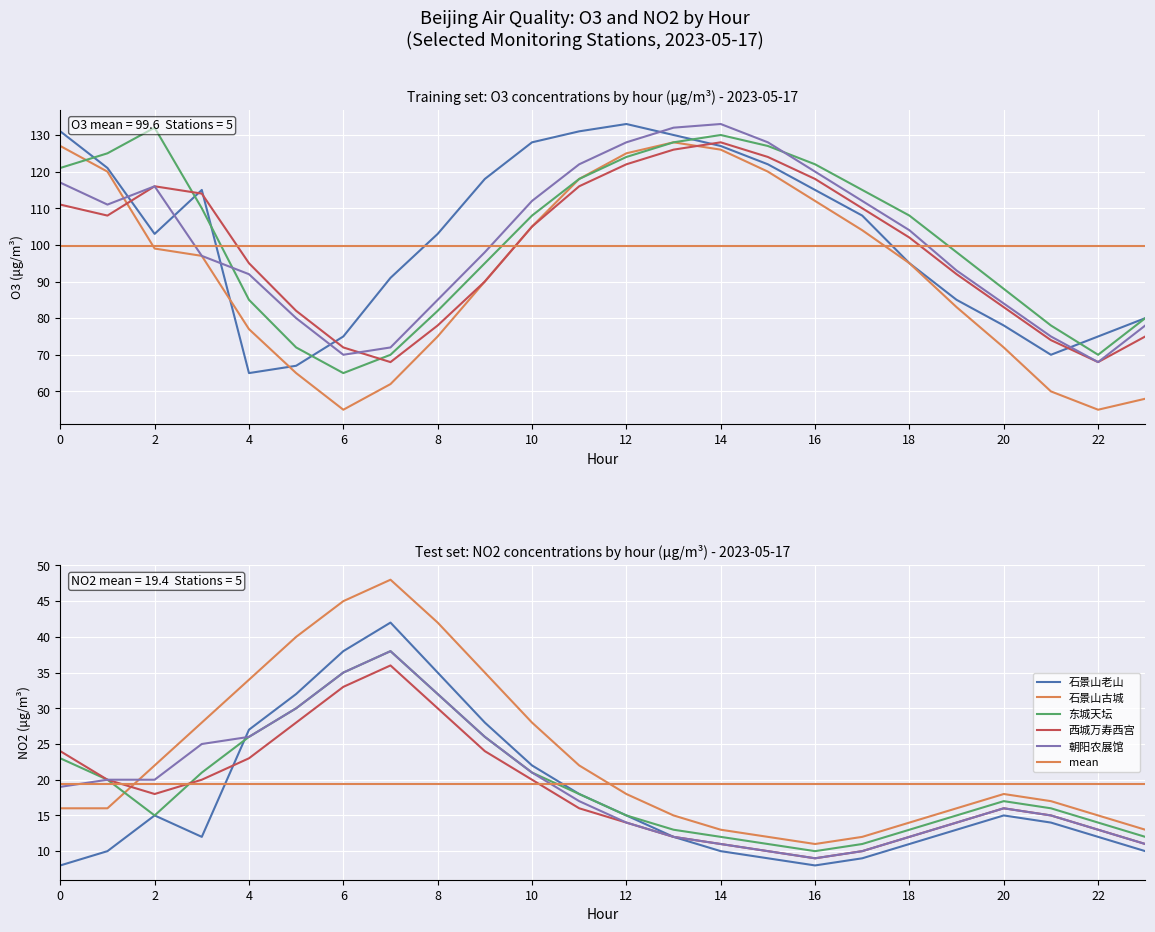

How many categories are shown in the chart?

24